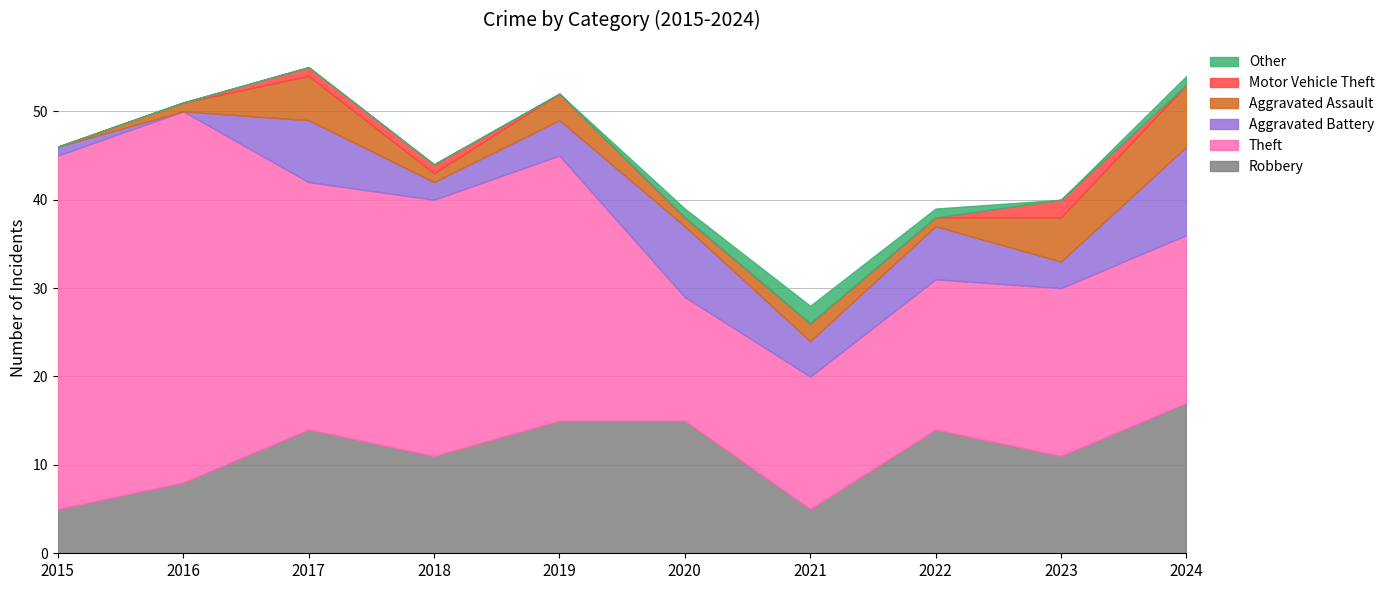

At which label is Other closest to 1?

2020